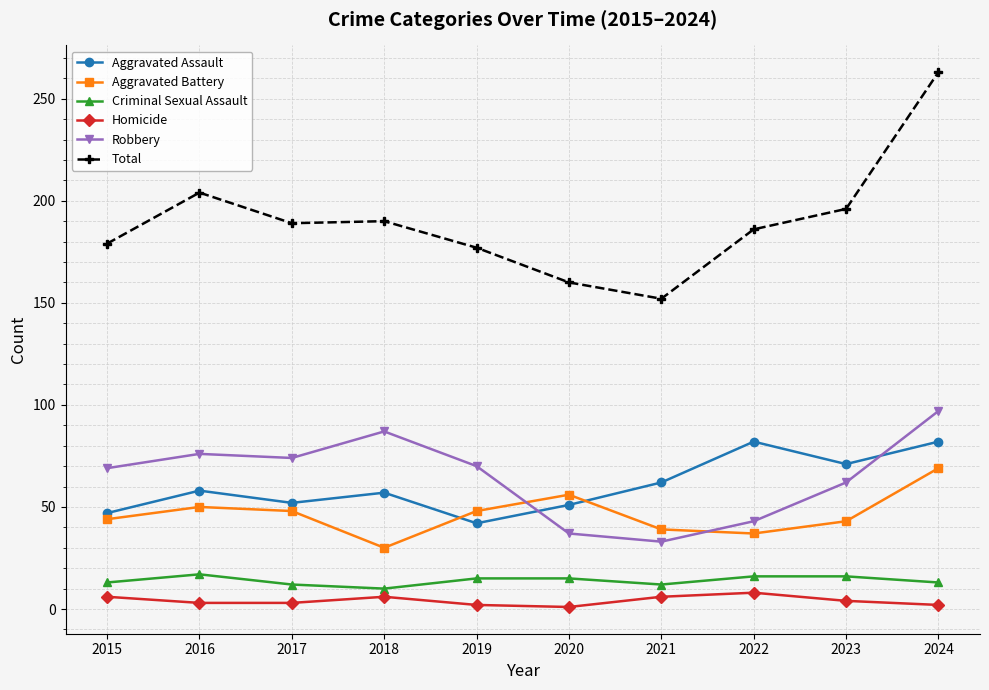

True or false: Criminal Sexual Assault and Homicide intersect in this chart.

False